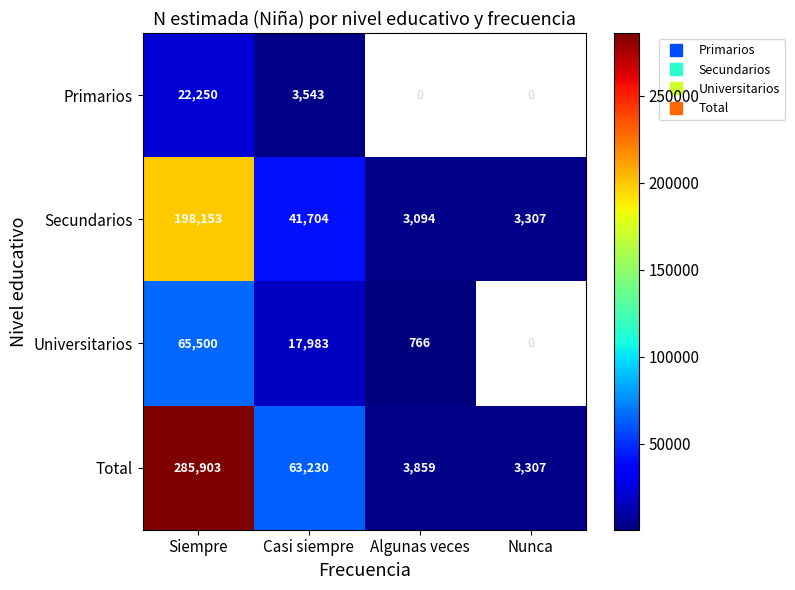

Is it true that Secundarios equals 886.7 at Algunas veces?

False